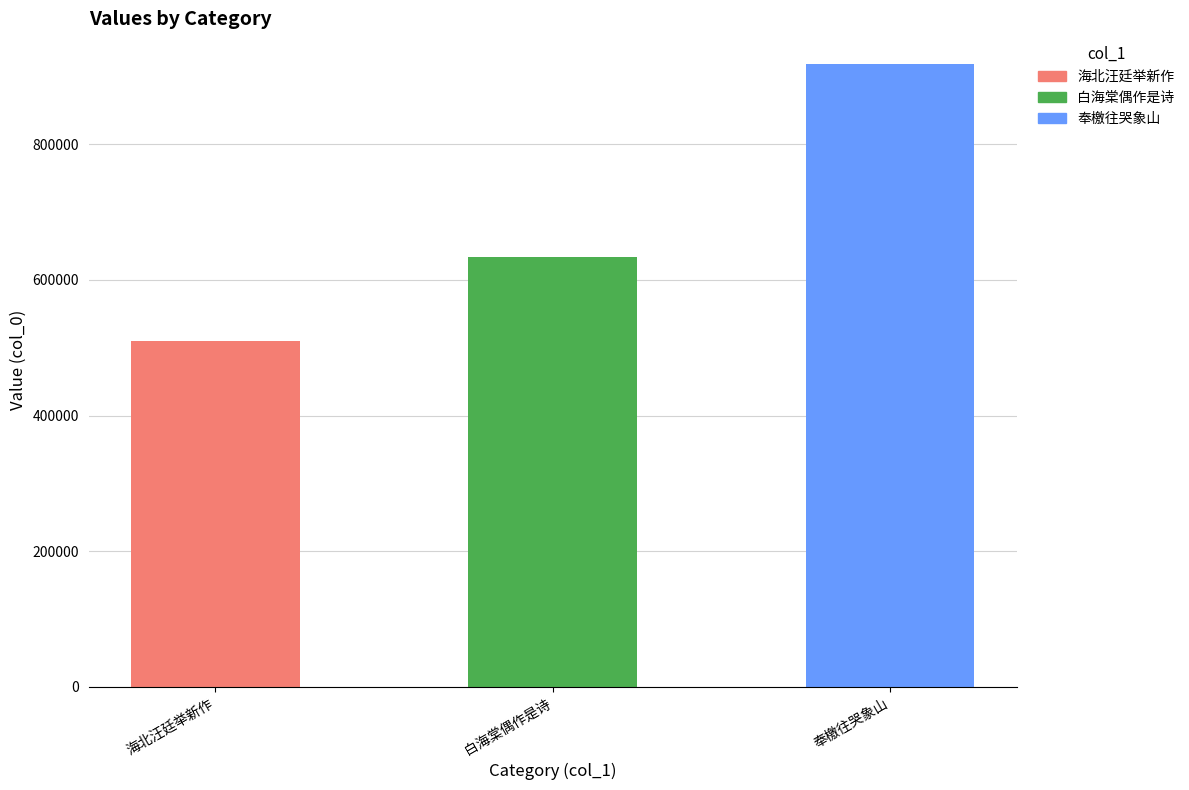

How many data points are above 634251?

1